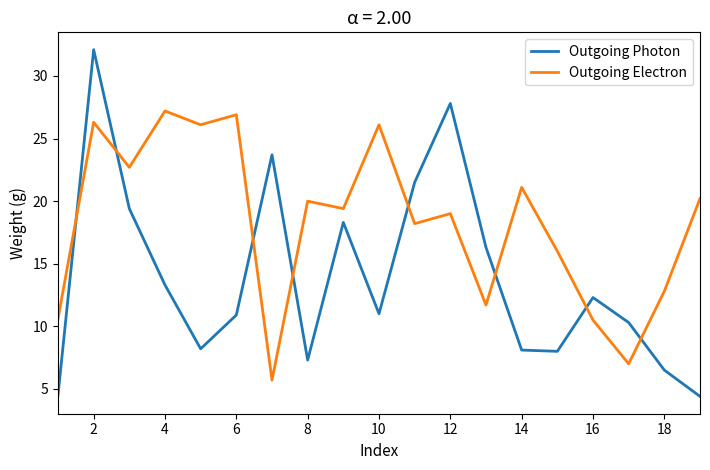

Which series has the largest total across all categories?

Outgoing Electron